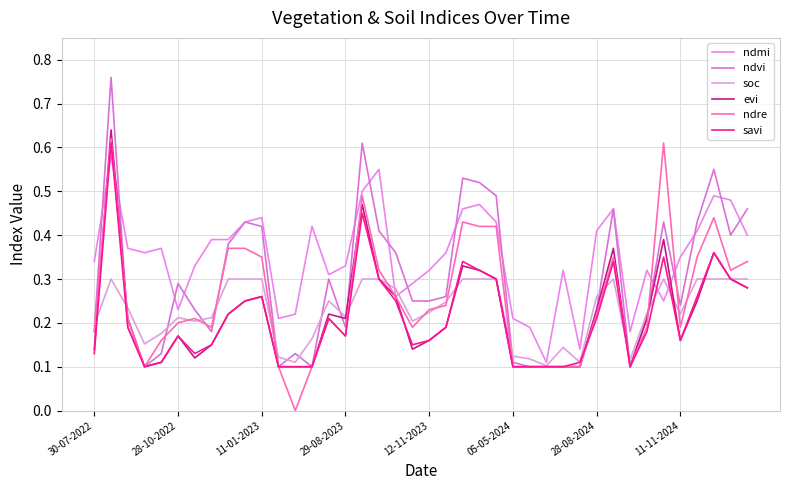

Which series has the widest spread of values?

ndvi